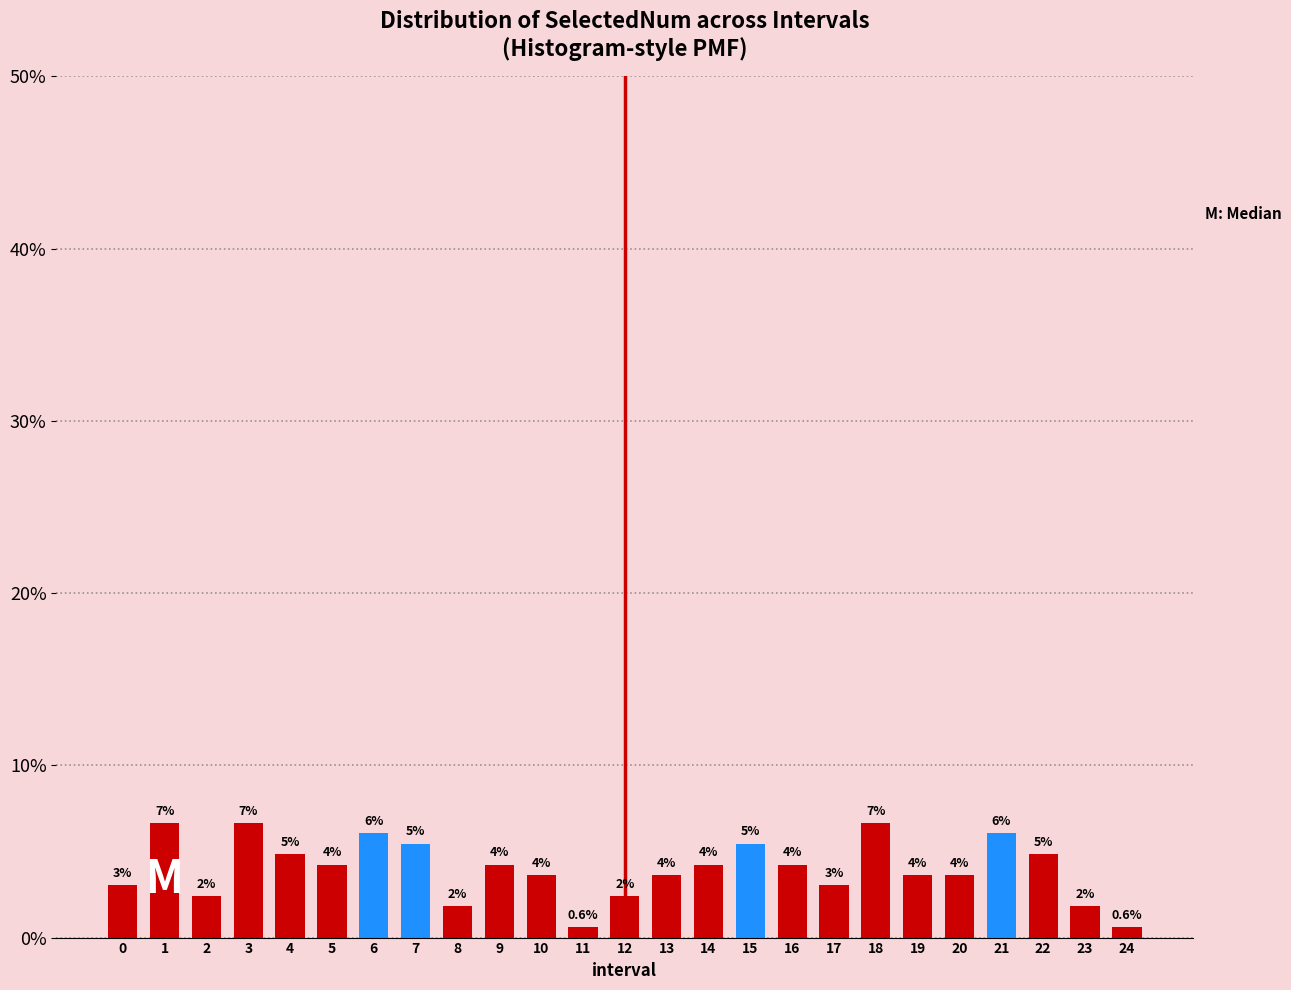

Does the chart contain any negative values?

No